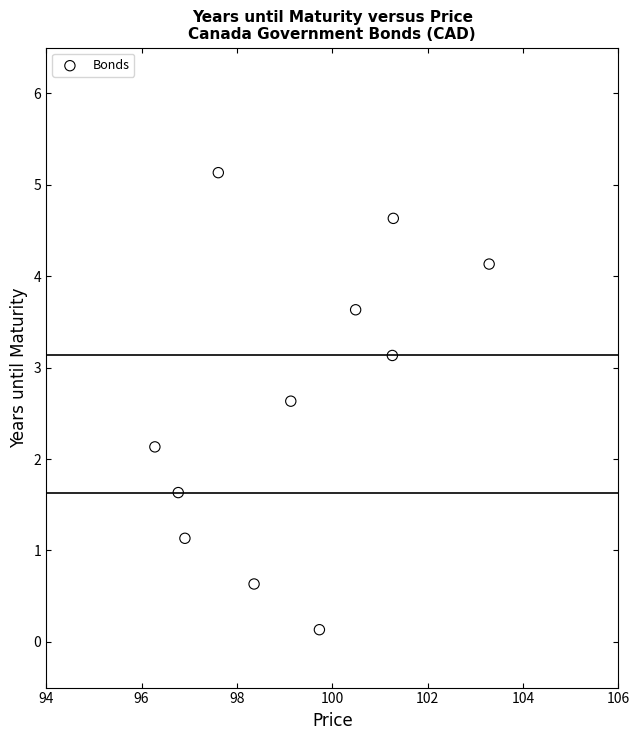

What Y value in the scatter plot is closest to 2?

2.1